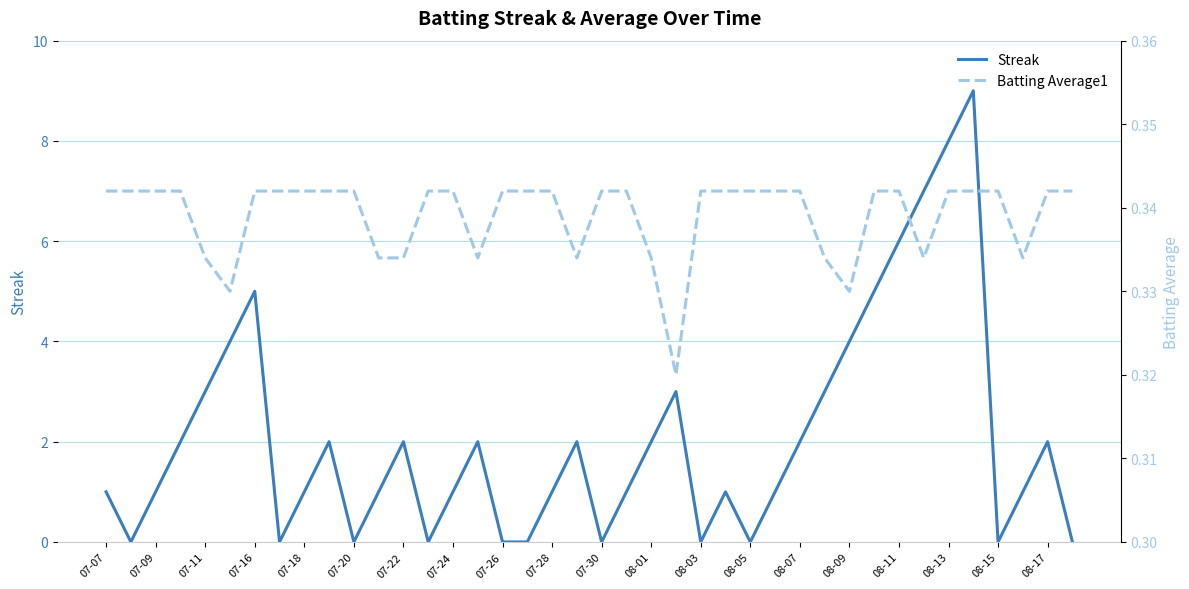

Rank the series by their average value, from highest to lowest.

Streak, Batting Average1